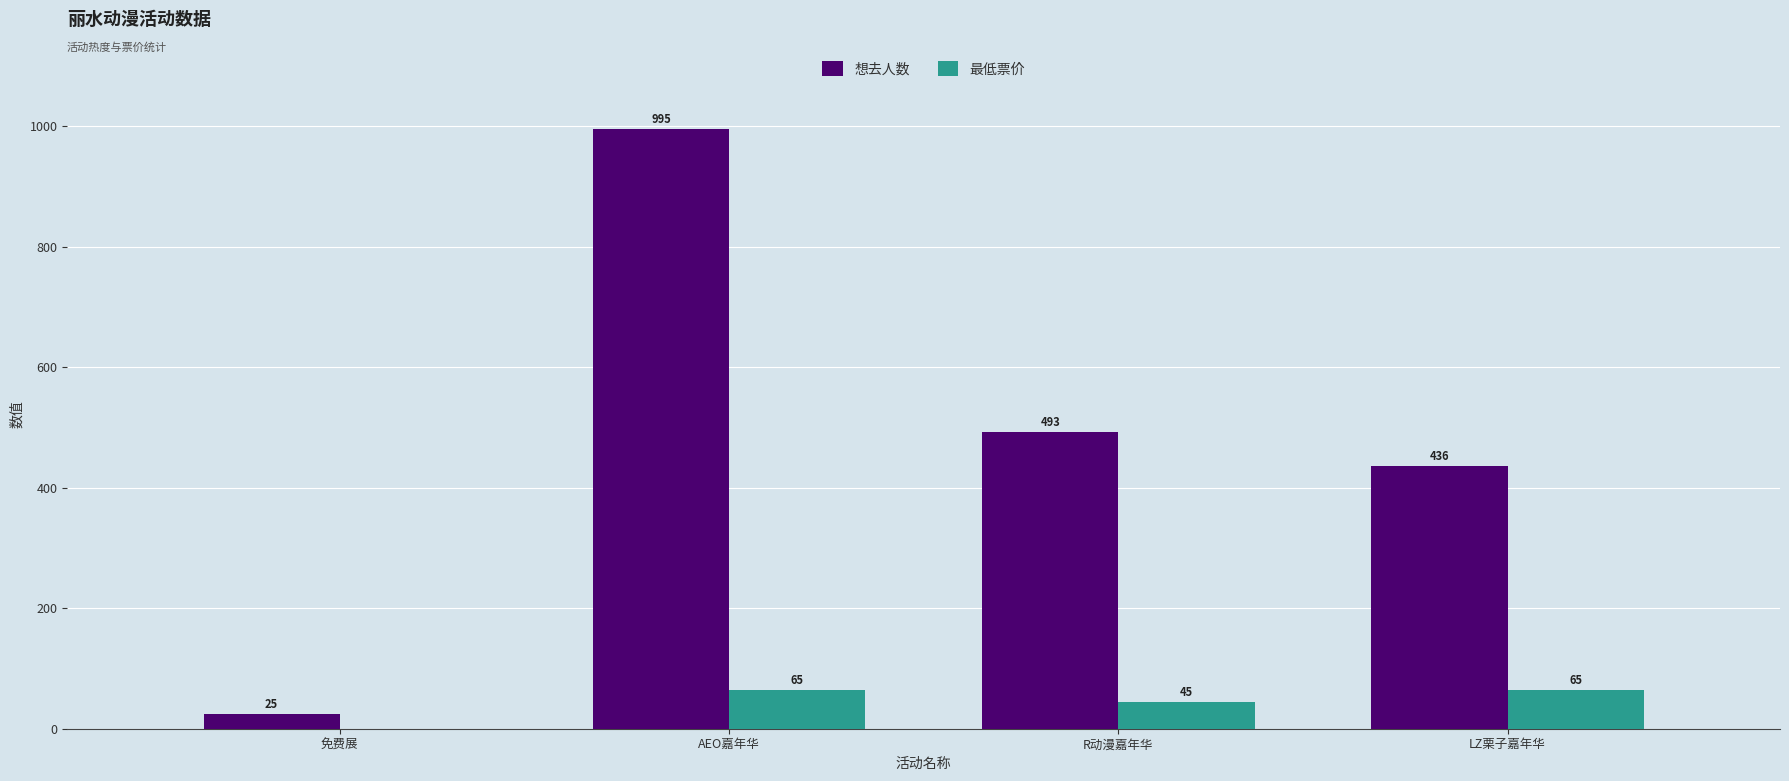

Between AEO嘉年华 and R动漫嘉年华, which series saw the biggest shift?

想去人数